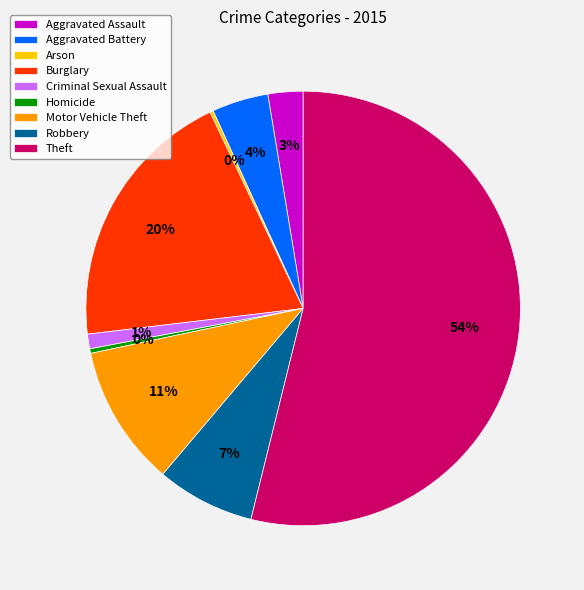

To the nearest percent, what portion does Burglary represent?

20%